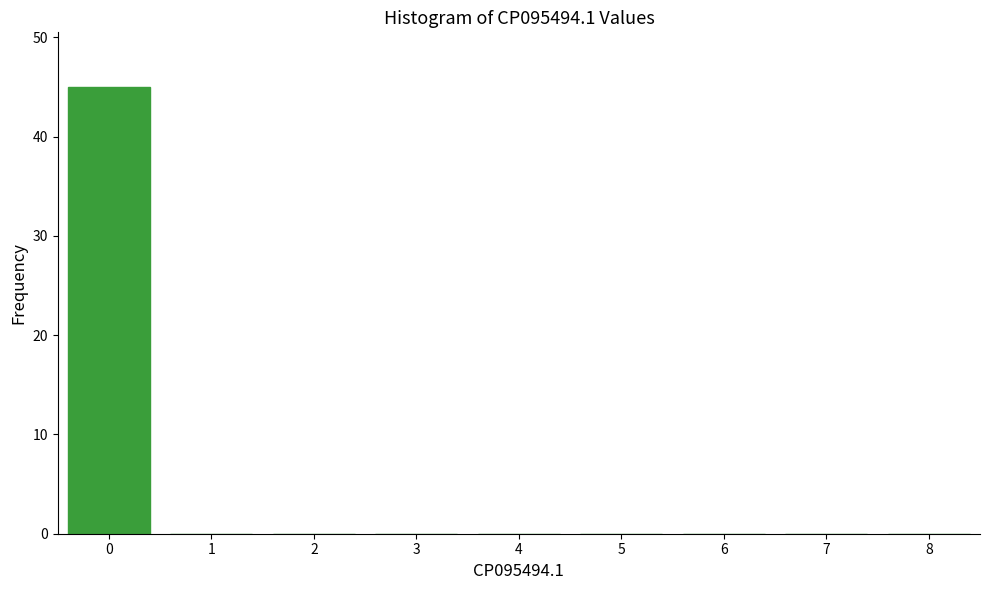

Reading left to right, extract all data points from this chart.

0=45	1=0	2=0	3=0	4=0	5=0	6=0	7=0	8=0